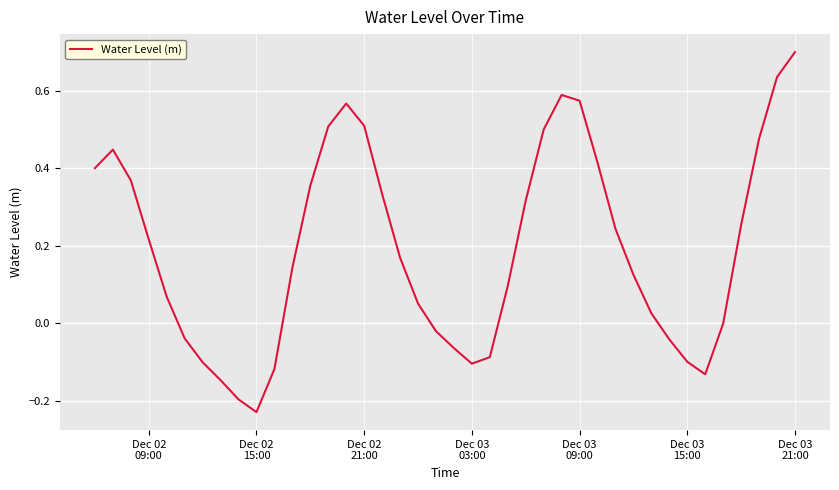

What is the maximum value shown in the chart?

0.7